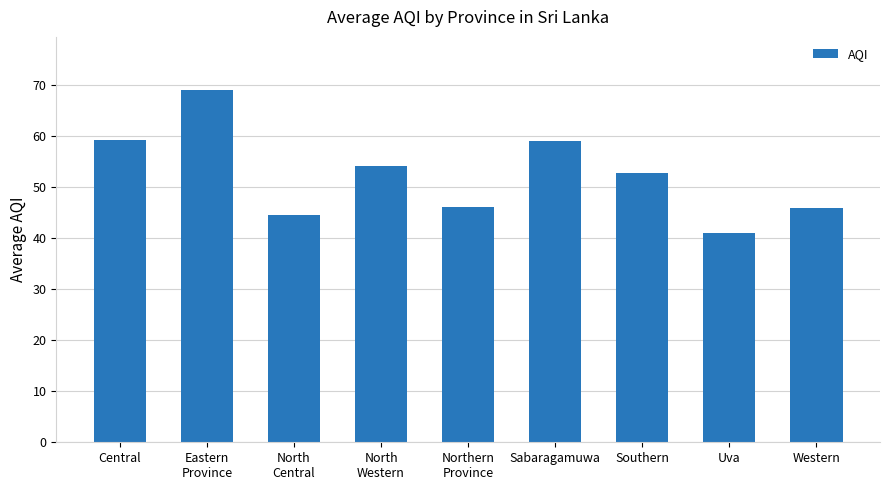

What is the label of the 2nd bar from the right?

Uva